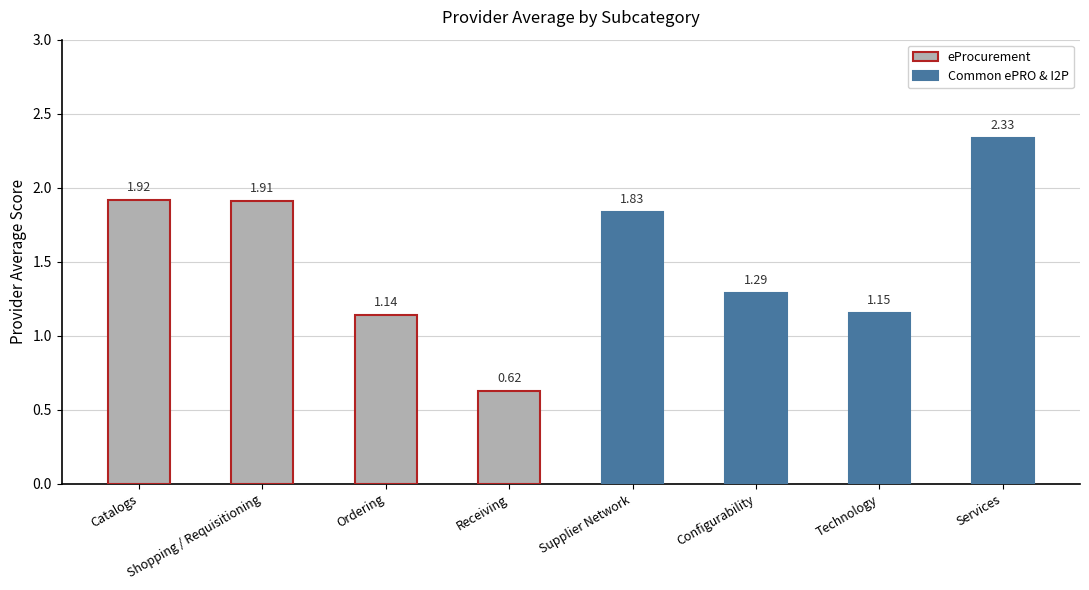

How many bars are there in total?

8